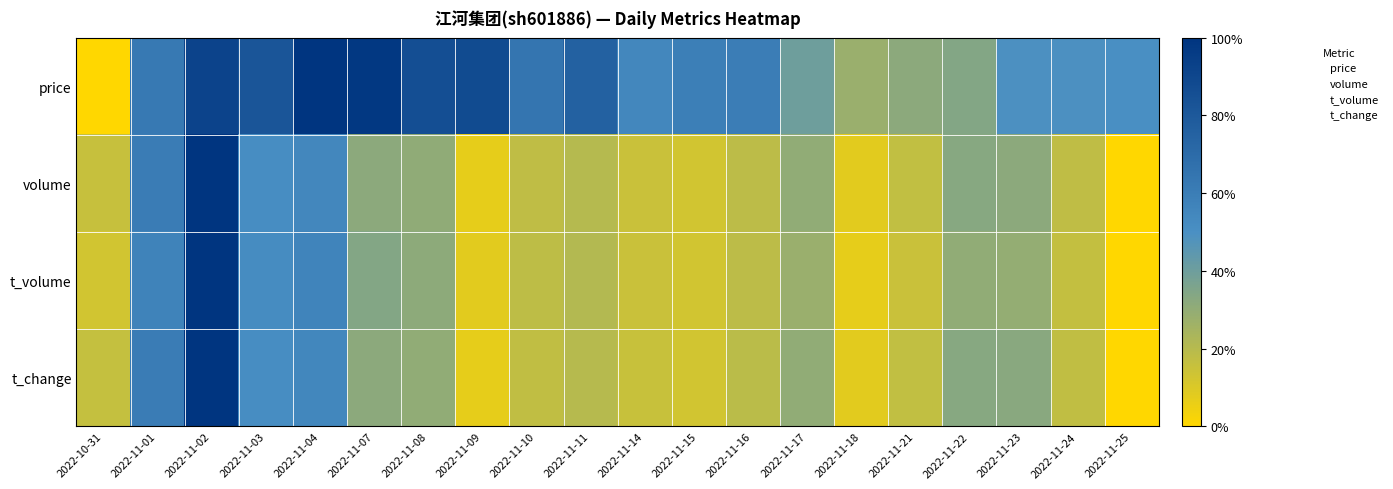

Which has a higher value, 2022-11-01 or 2022-11-10?

2022-11-01